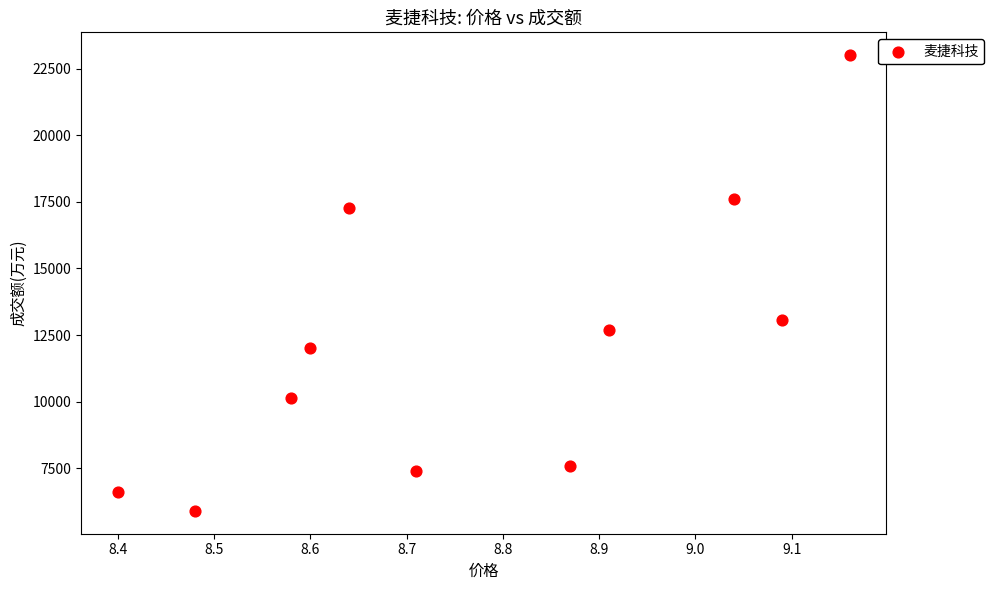

What is the range of Y values (max minus min)?

17106